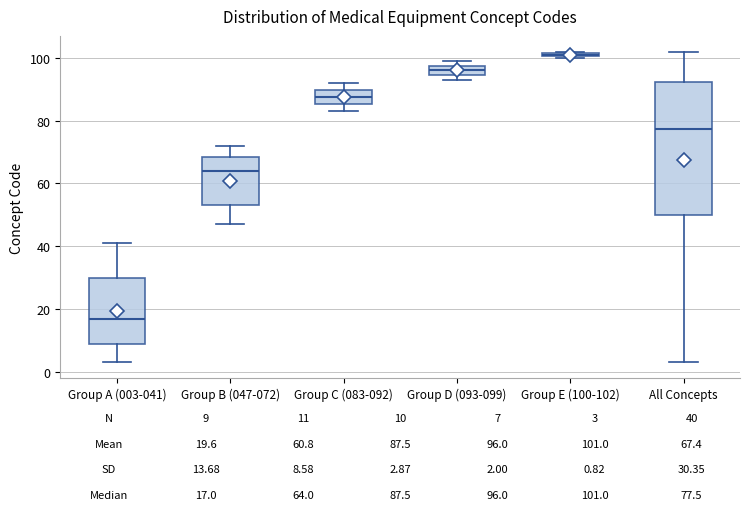

Which box is the tallest, from its lower edge to its upper edge?

All Concepts